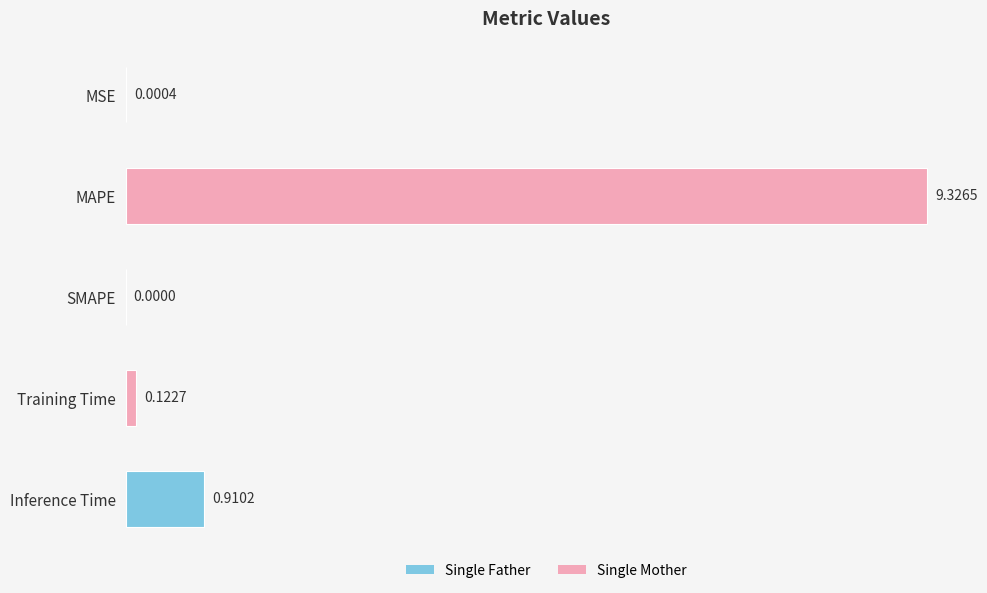

What is the change in value from Training Time to Inference Time?

+0.8